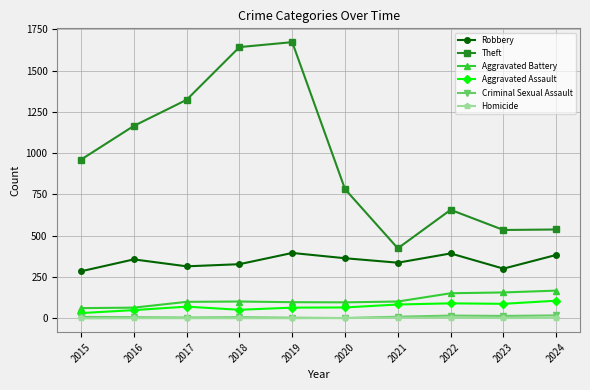

Is the value of Robbery at 2016 greater than the value of Aggravated Assault at 2023?

Yes